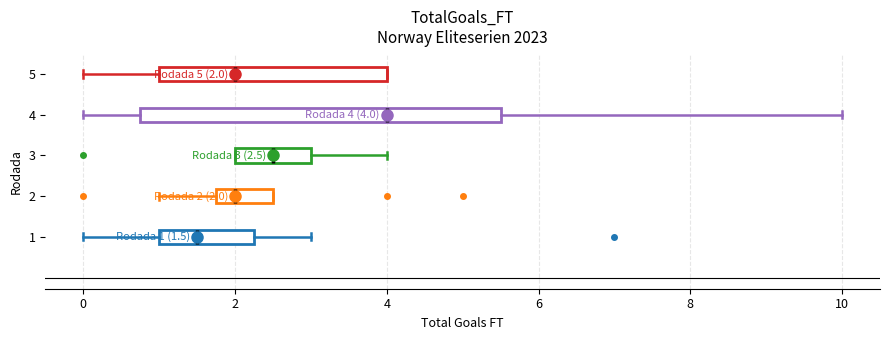

Which box is the widest, from its left edge to its right edge?

4